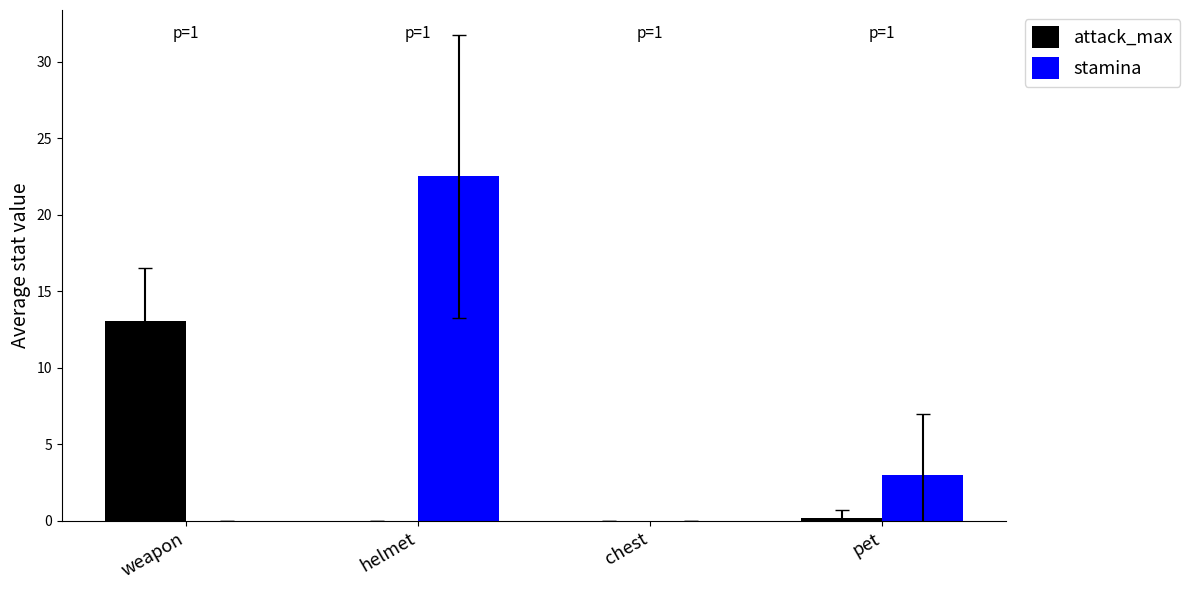

Are the bars horizontal?

No